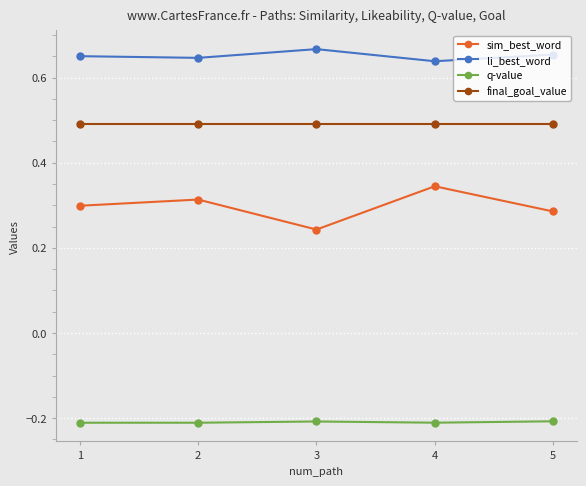

What are all the series names shown in the legend?

sim_best_word, li_best_word, q-value, final_goal_value